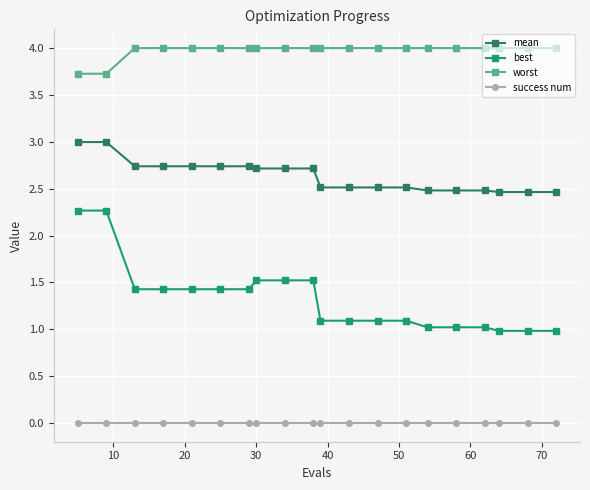

What is the average value of the mean series?

2.6